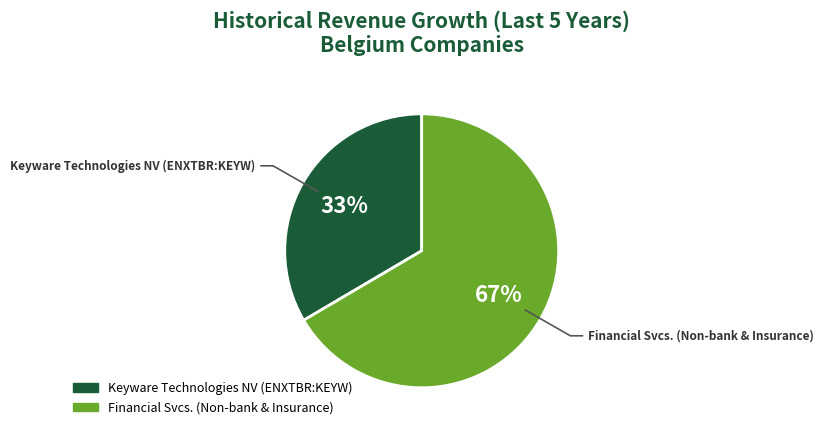

What percentage is the Financial Svcs. (Non-bank & Insurance) slice, to the nearest percent?

67%